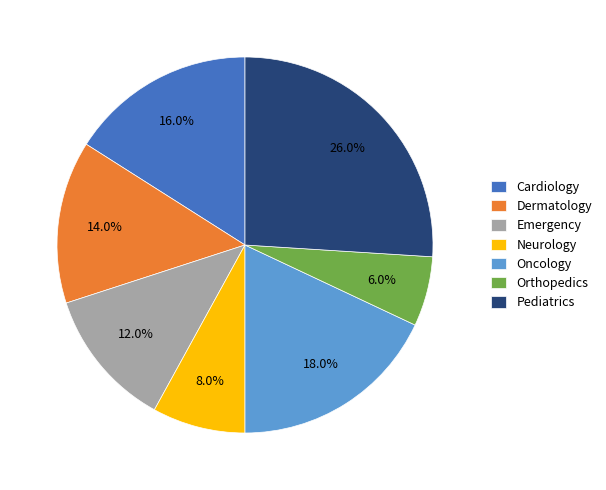

Approximately how many times larger is the value at Cardiology compared to Emergency?

1.3